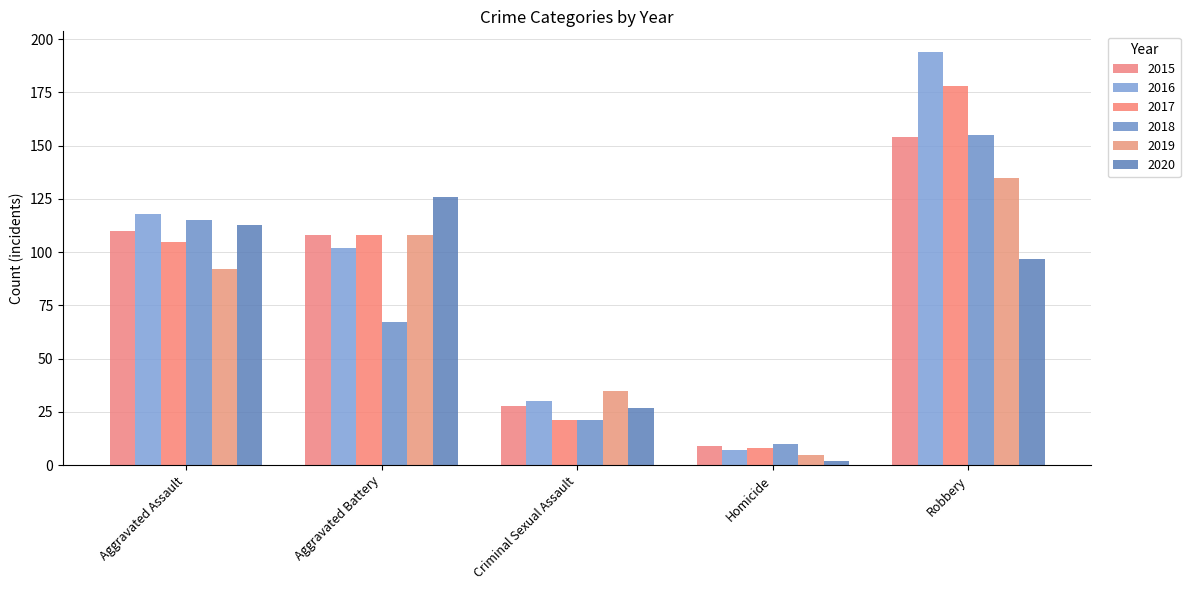

Which series has the largest total across all categories?

2016